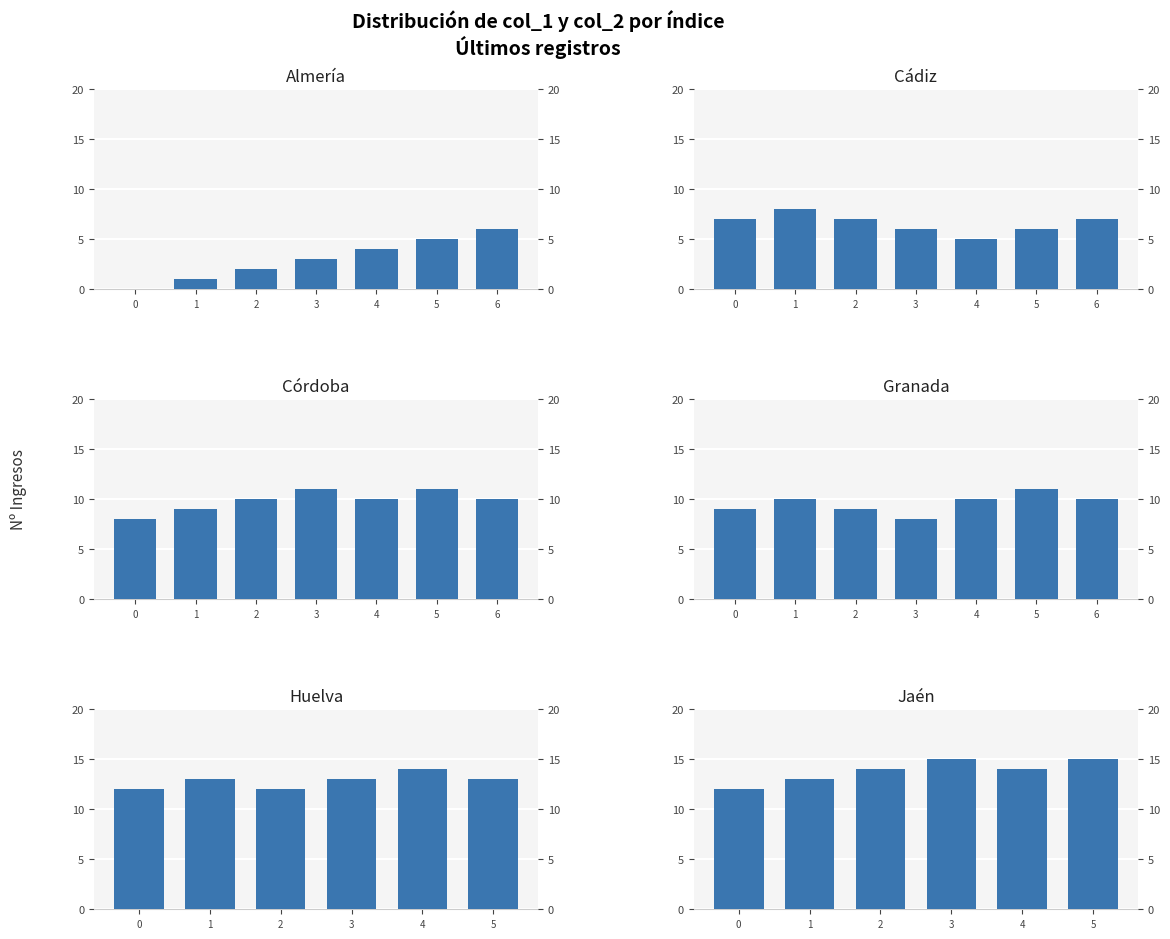

Count the values in the range 13 to 15.

5